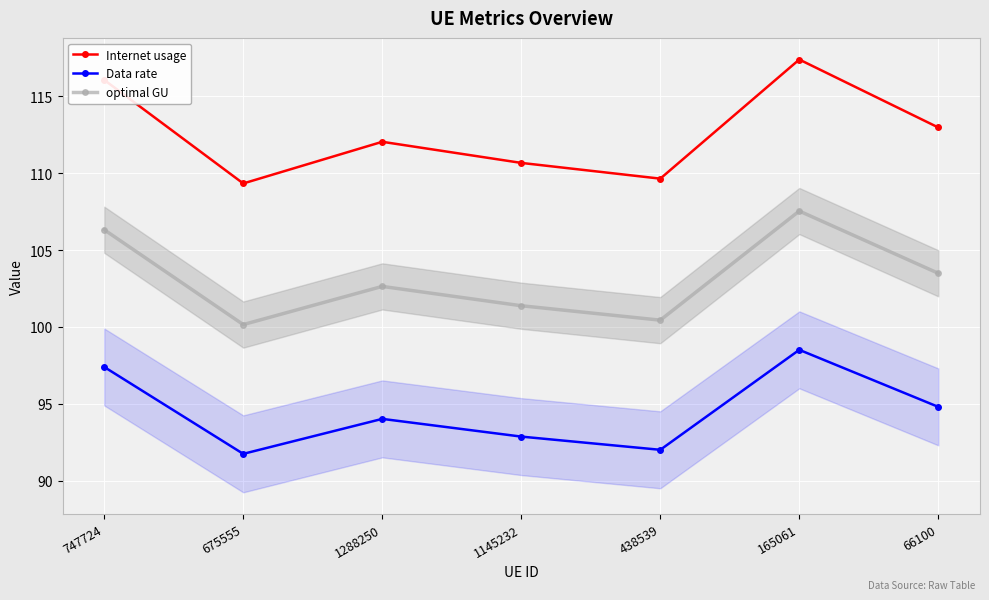

The Internet usage series shows 181.4 at 1288250. True or false?

False